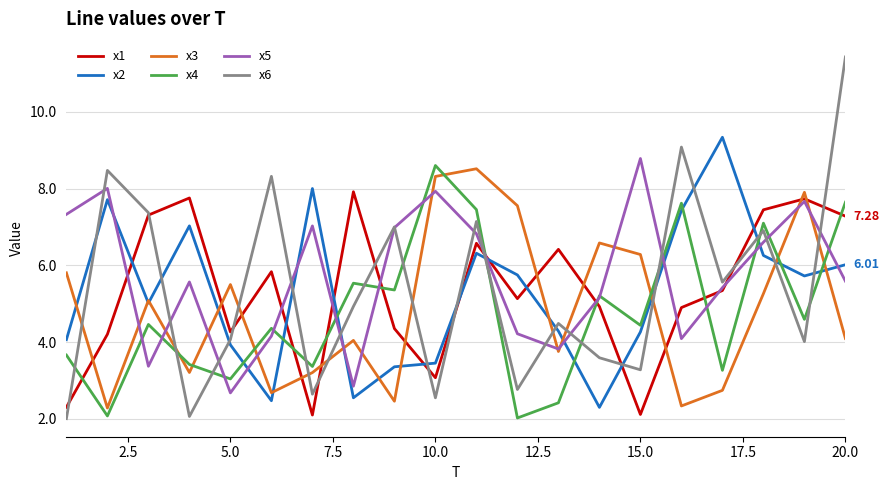

Which series ends up on top after the final intersection of x6 and x4?

x6